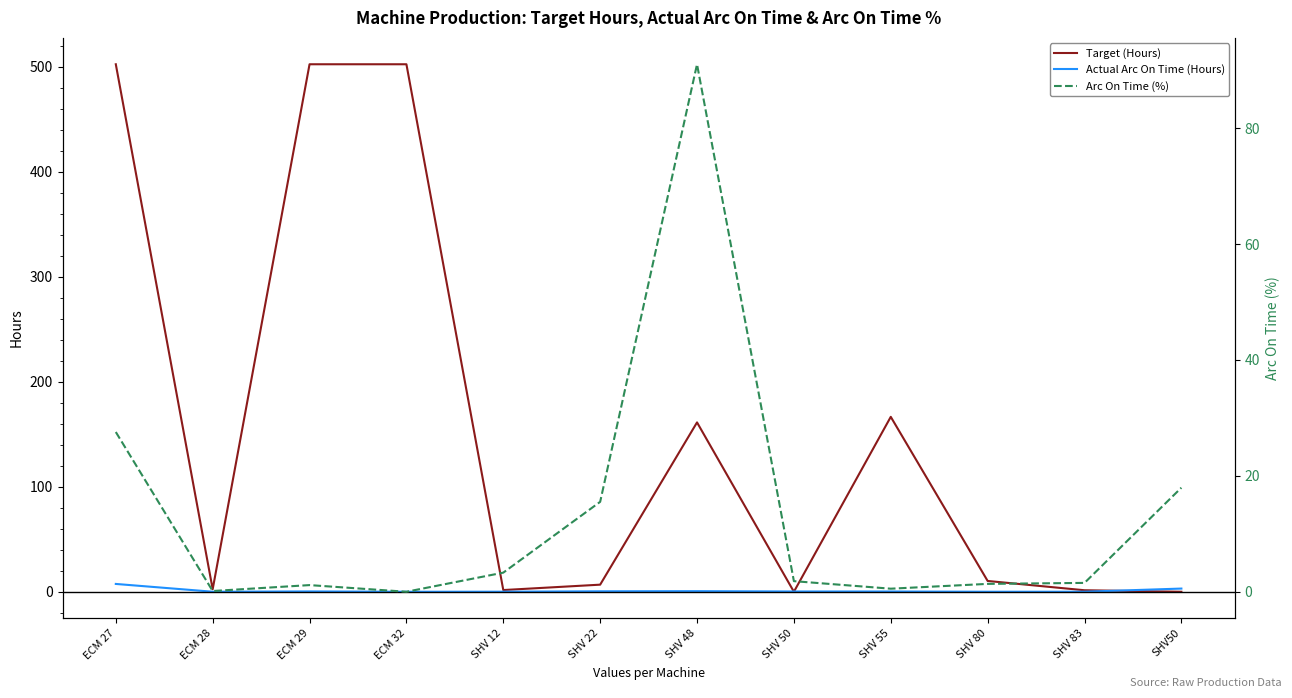

Rank the series by their maximum value, from lowest to highest.

Actual Arc On Time (Hours), Arc On Time (%), Target (Hours)